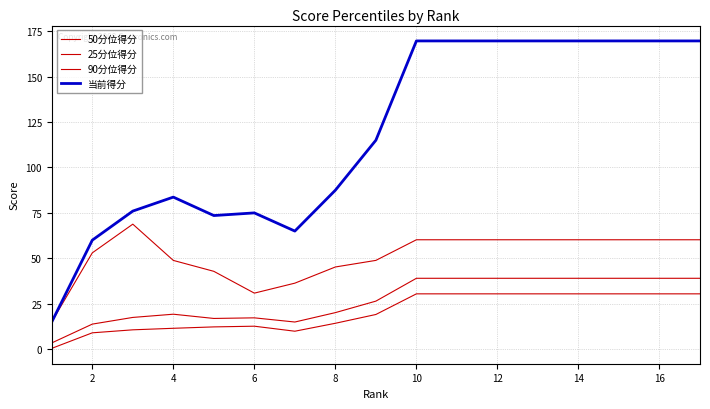

How many lines are shown in the chart?

4